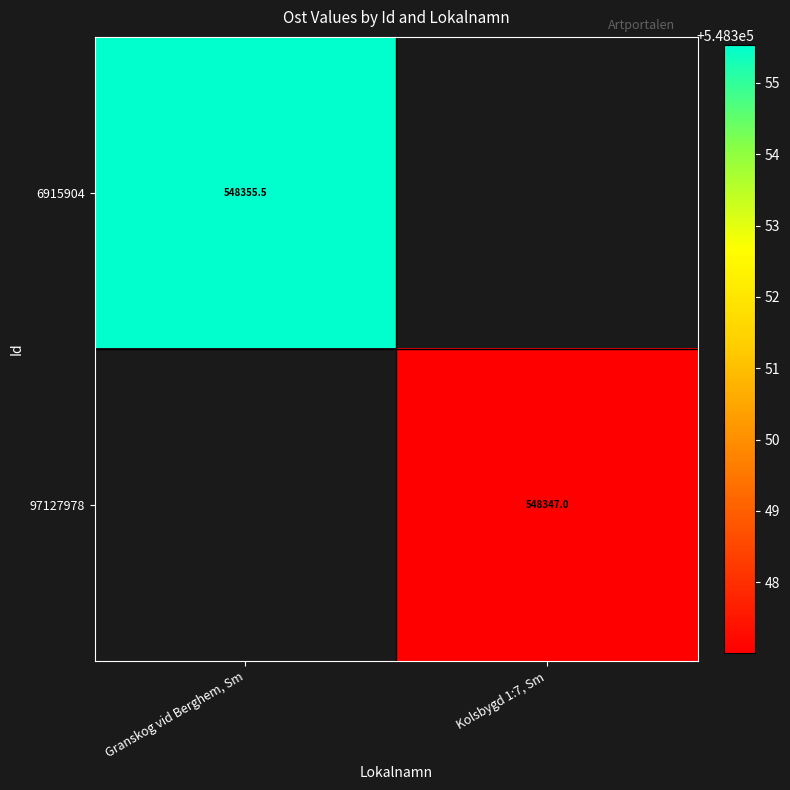

How many positive values does the 97127978 series have?

1